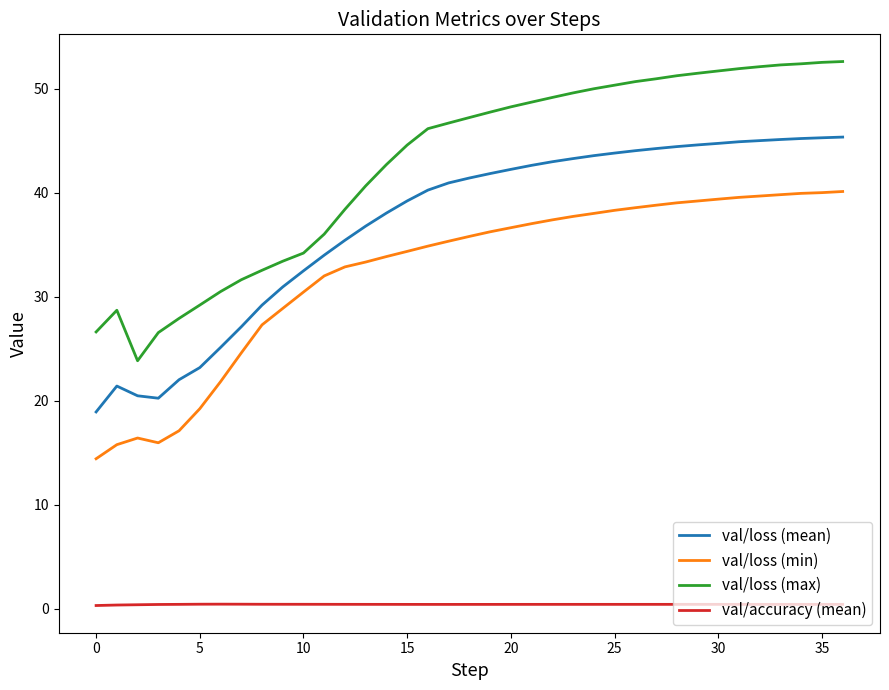

True or false: val/loss (max) and val/loss (min) intersect in this chart.

False